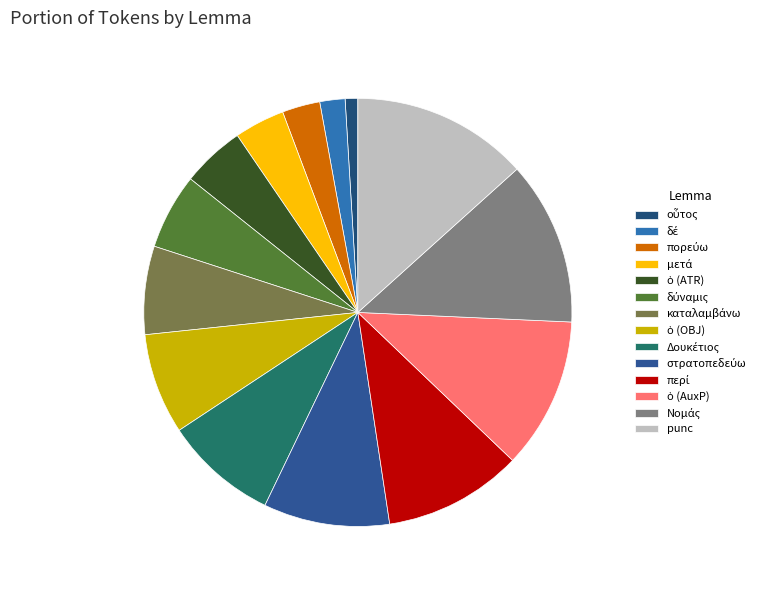

Count the number of slices in the pie.

14